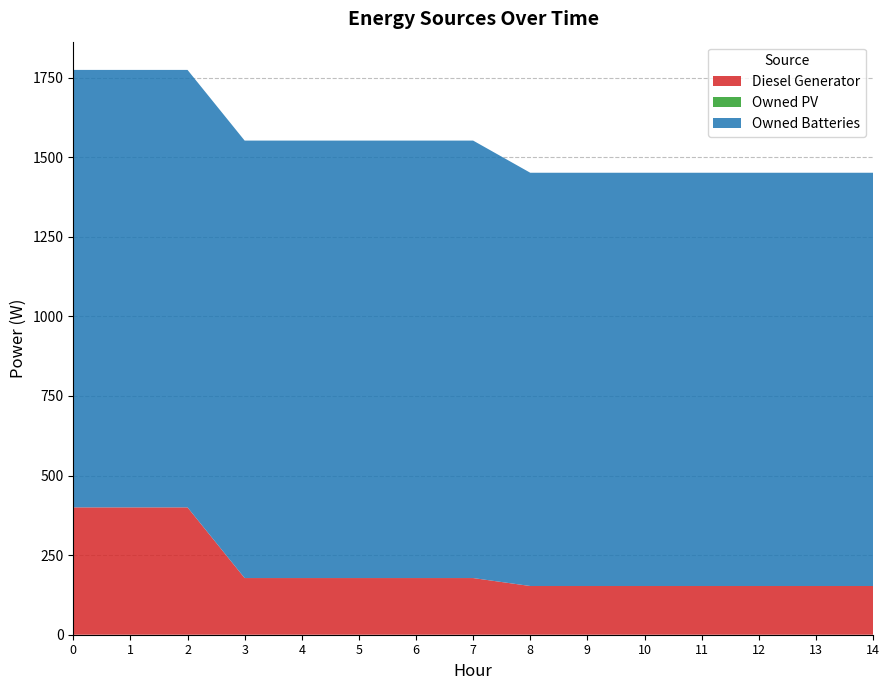

Reading right to left, transcribe all the data shown in this chart.

Diesel Generator: 153	153	153	153	153	153	153	178	178	178	178	178	400	400	400
Owned PV: 0	0	0	0	0	0	0	0	0	0	0	0	0	0	0
Owned Batteries: 1298	1298	1298	1298	1298	1298	1298	1374	1374	1374	1374	1374	1374	1374	1374